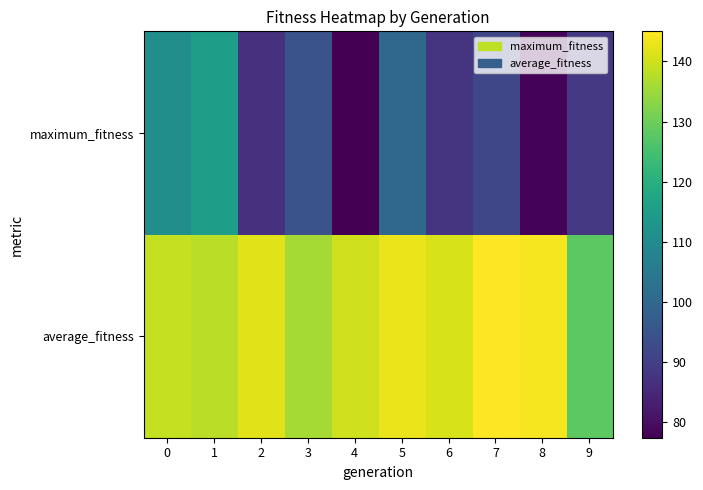

What is the greatest value displayed?

145.0